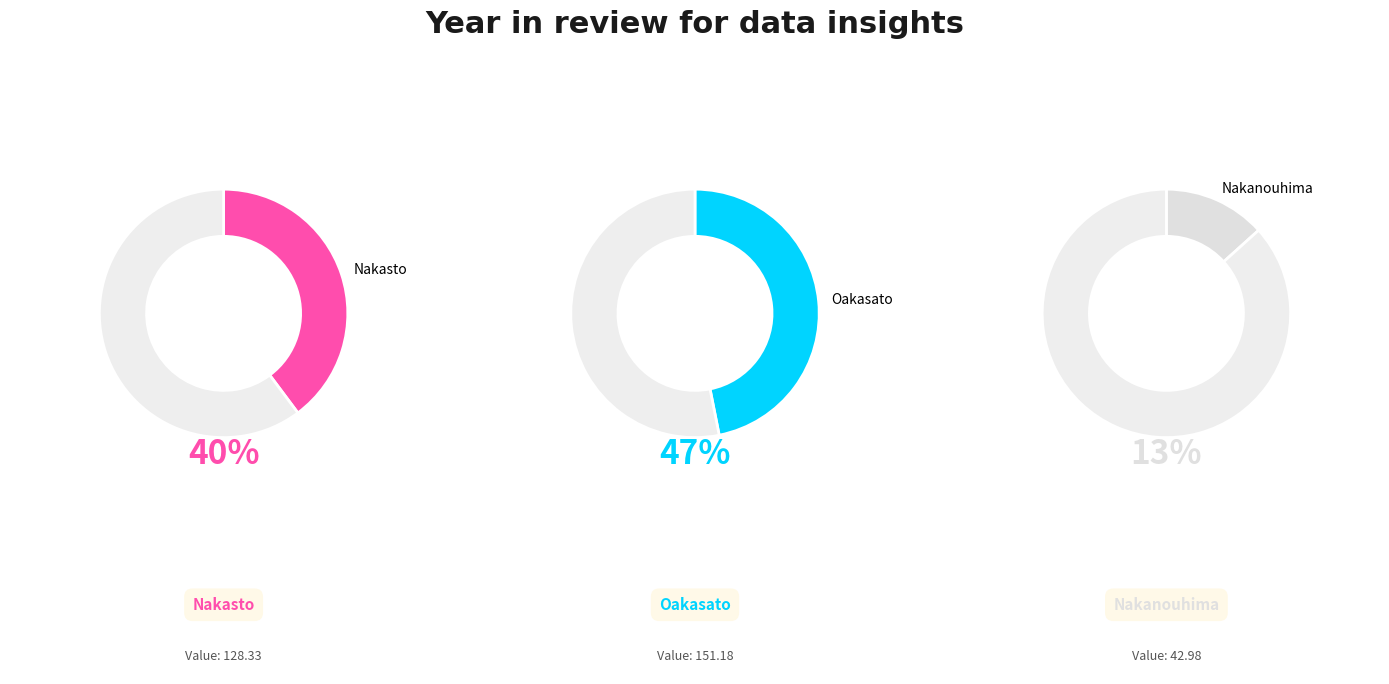

Which has a higher value, Nakasto or Nakanouhima?

Nakasto